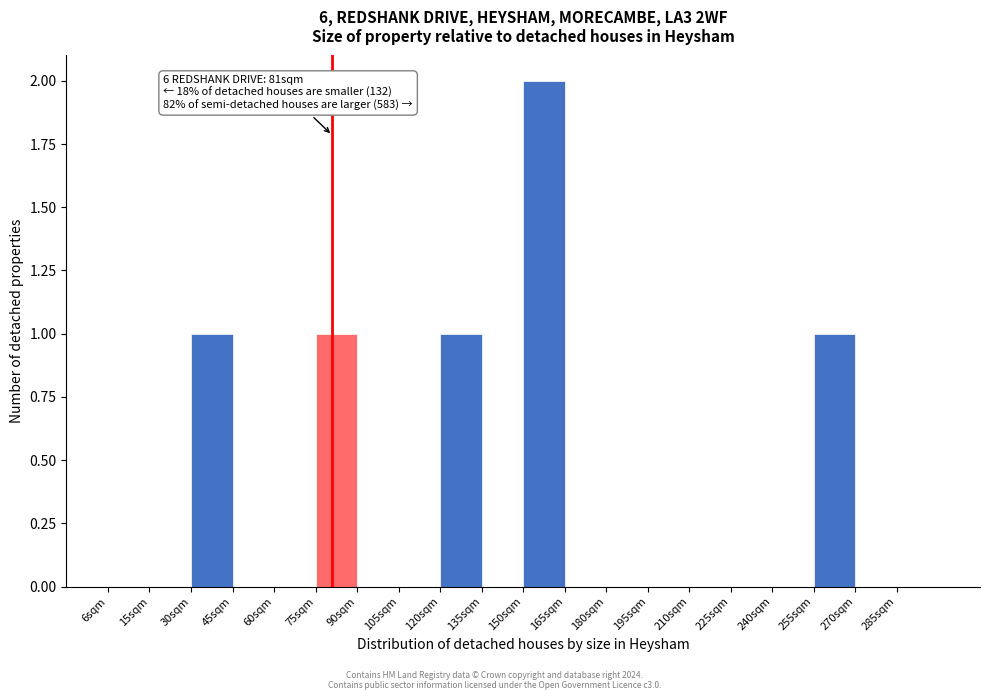

Reading left to right, what are all the values shown in this chart?

6sqm=0	15sqm=0	30sqm=1	45sqm=0	60sqm=0	75sqm=1	90sqm=0	105sqm=0	120sqm=1	135sqm=0	150sqm=2	165sqm=0	180sqm=0	195sqm=0	210sqm=0	225sqm=0	240sqm=0	255sqm=1	270sqm=0	285sqm=0